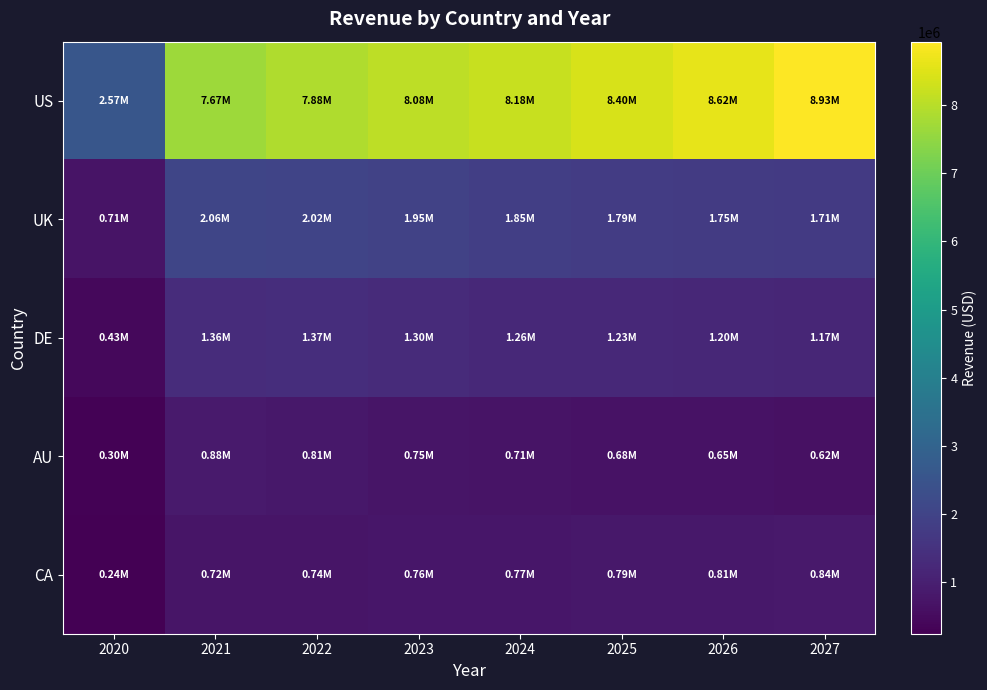

How many series are shown in this chart?

5